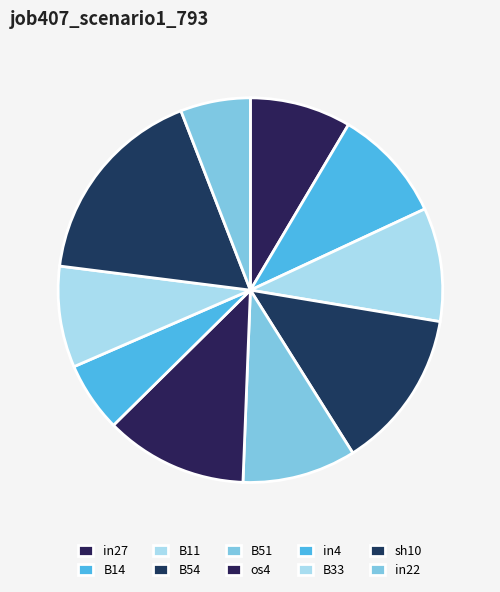

How much of the chart is everything except B14?

90.4%